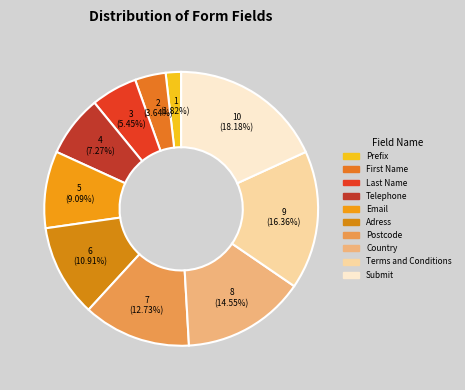

To the nearest percent, what portion does Prefix represent?

2%